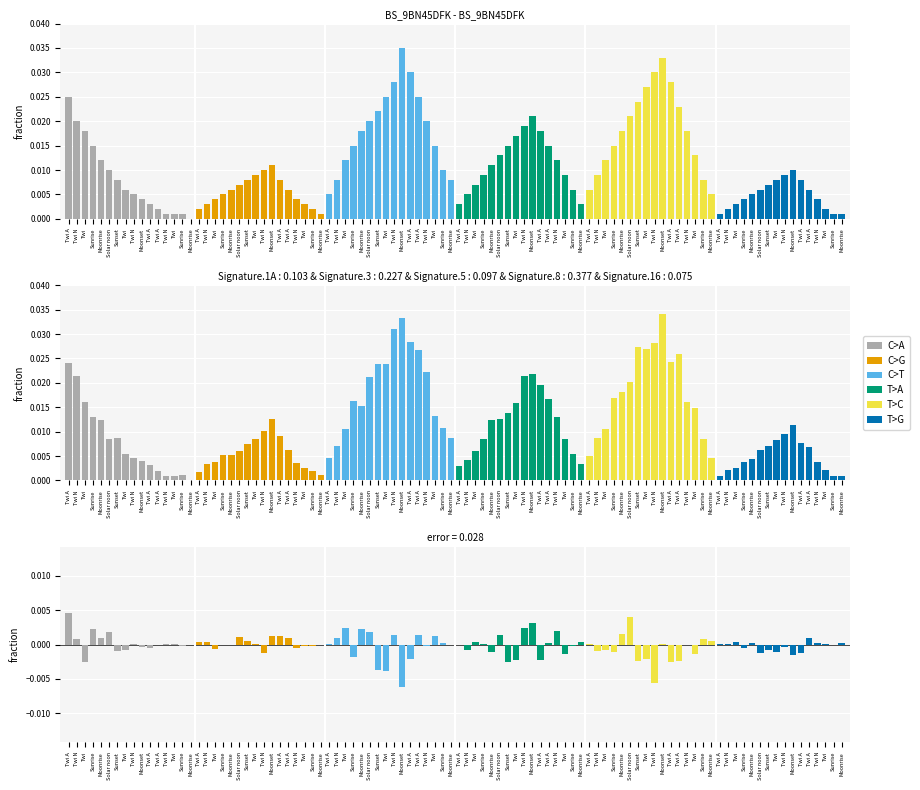

How many data points in C>G are above 0?

8